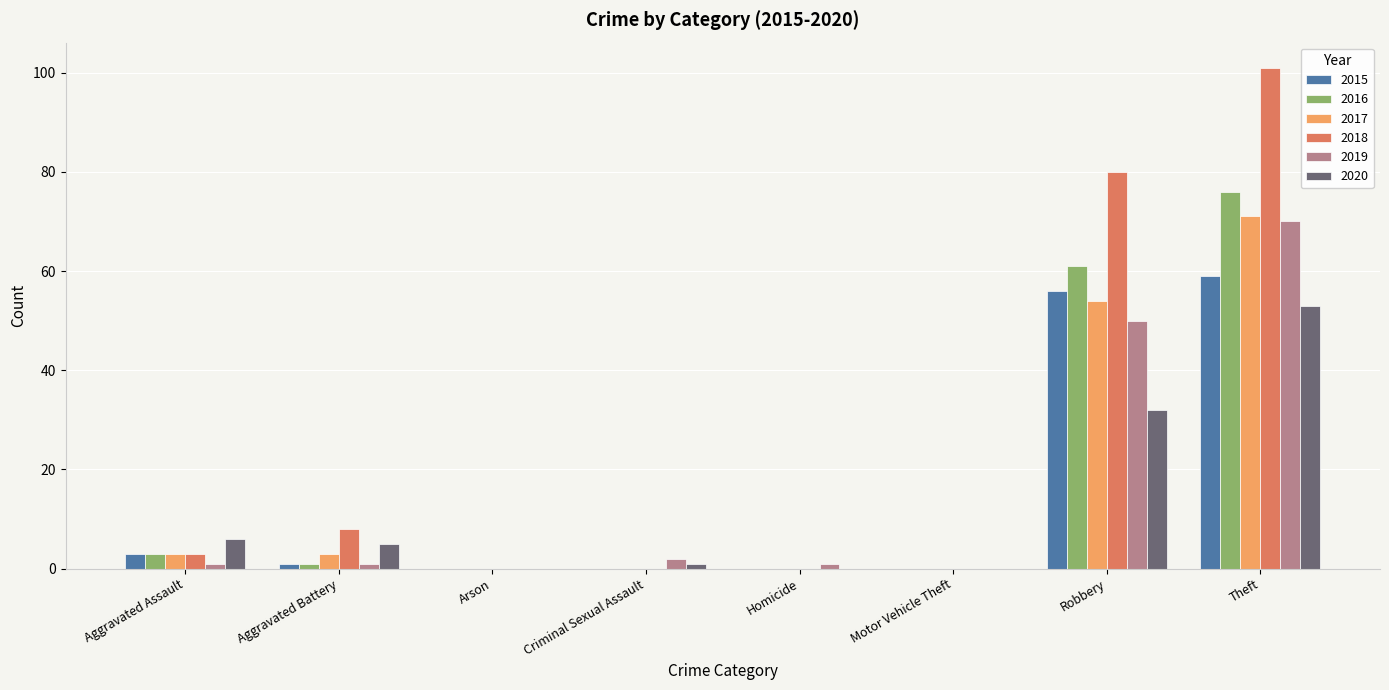

Does the chart contain stacked bars?

No